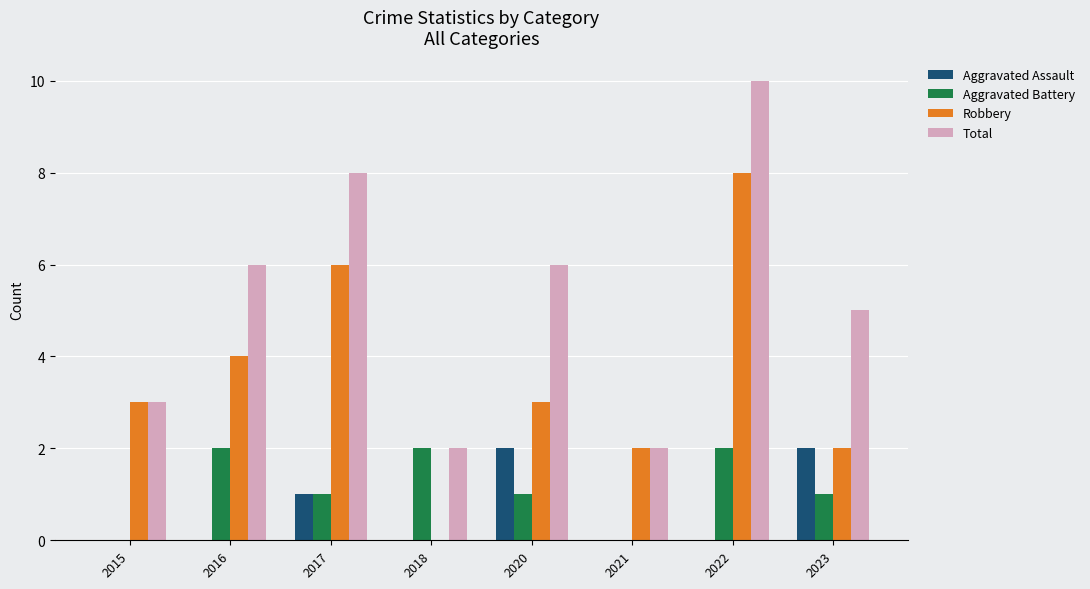

How many series are shown in this chart?

4